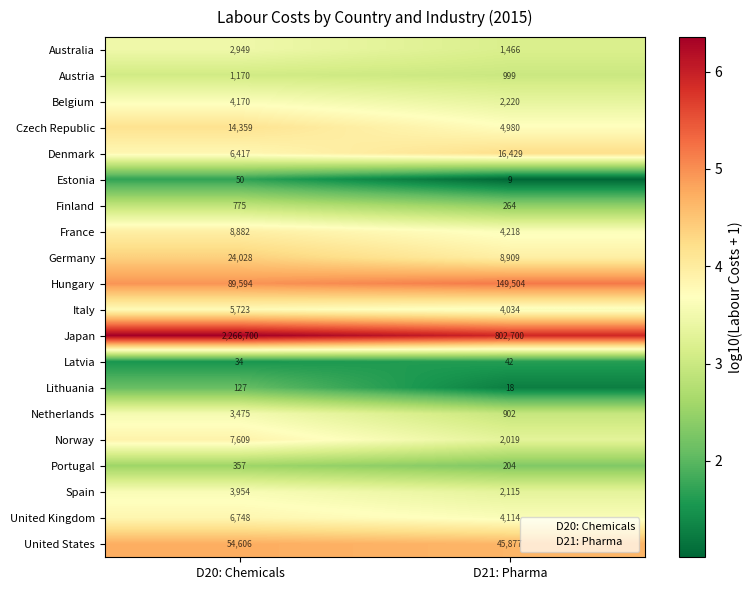

Which category has the lowest value in the Spain series?

D21: Pharma